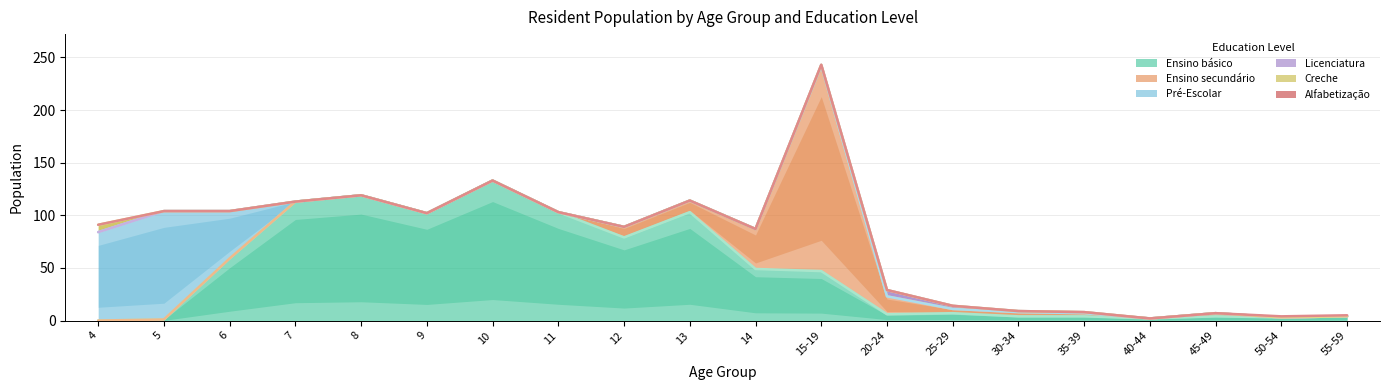

Reading left to right, list all the values displayed in this chart.

Ensino básico: 0	1	59	113	119	102	133	103	79	103	49	47	6	7	4	4	2	4	3	4
Ensino secundário: 0	0	0	0	0	0	0	0	10	11	38	195	17	4	4	3	0	3	0	0
Pré-Escolar: 84	103	45	0	0	0	0	0	0	0	0	0	0	0	0	0	0	0	0	0
Licenciatura: 0	0	0	0	0	0	0	0	0	0	0	1	6	3	1	1	0	0	0	0
Creche: 7	0	0	0	0	0	0	0	0	0	0	0	0	0	0	0	0	0	0	0
Alfabetização: 0	0	0	0	0	0	0	0	0	0	0	0	0	0	0	0	0	0	1	1